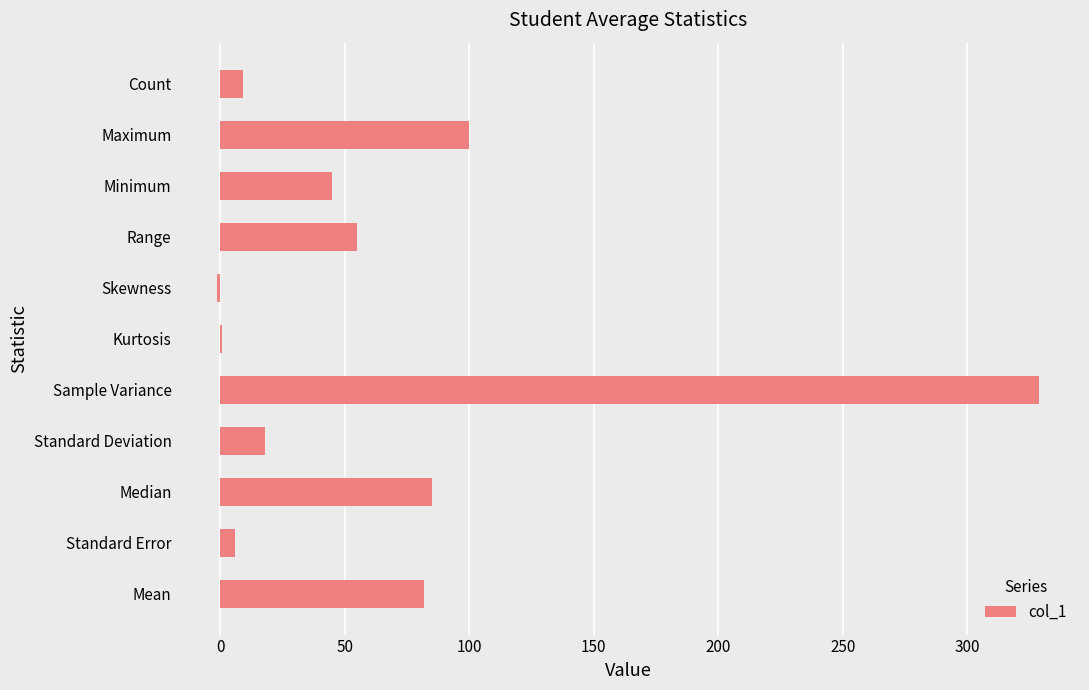

What is the average value?

66.2